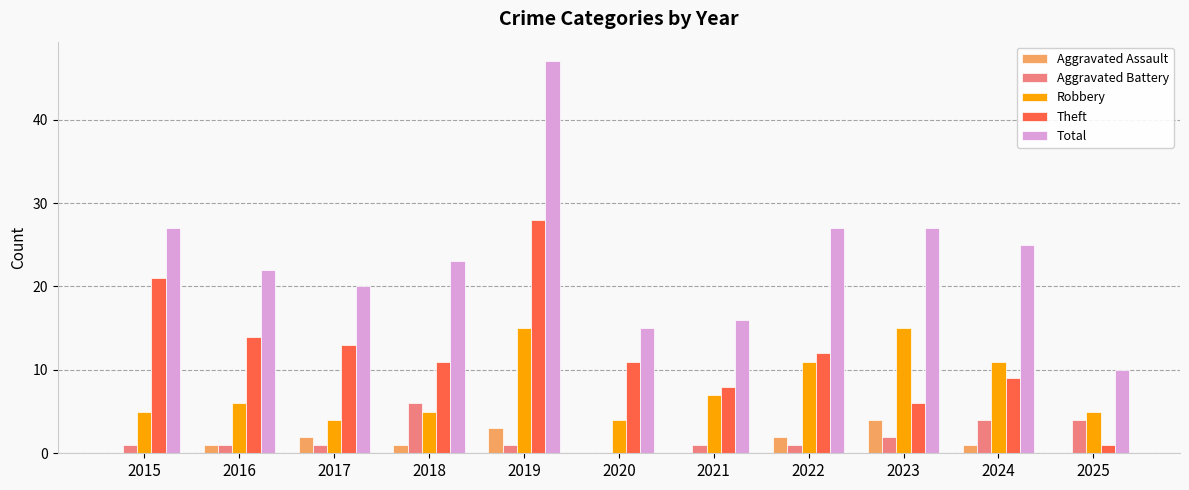

Is the value of Theft at 2019 greater than the value of Aggravated Assault at 2025?

Yes